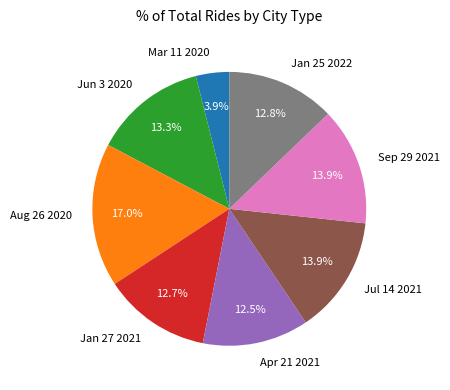

The Sep 29 2021 slice represents 4% of the pie. True or false?

False